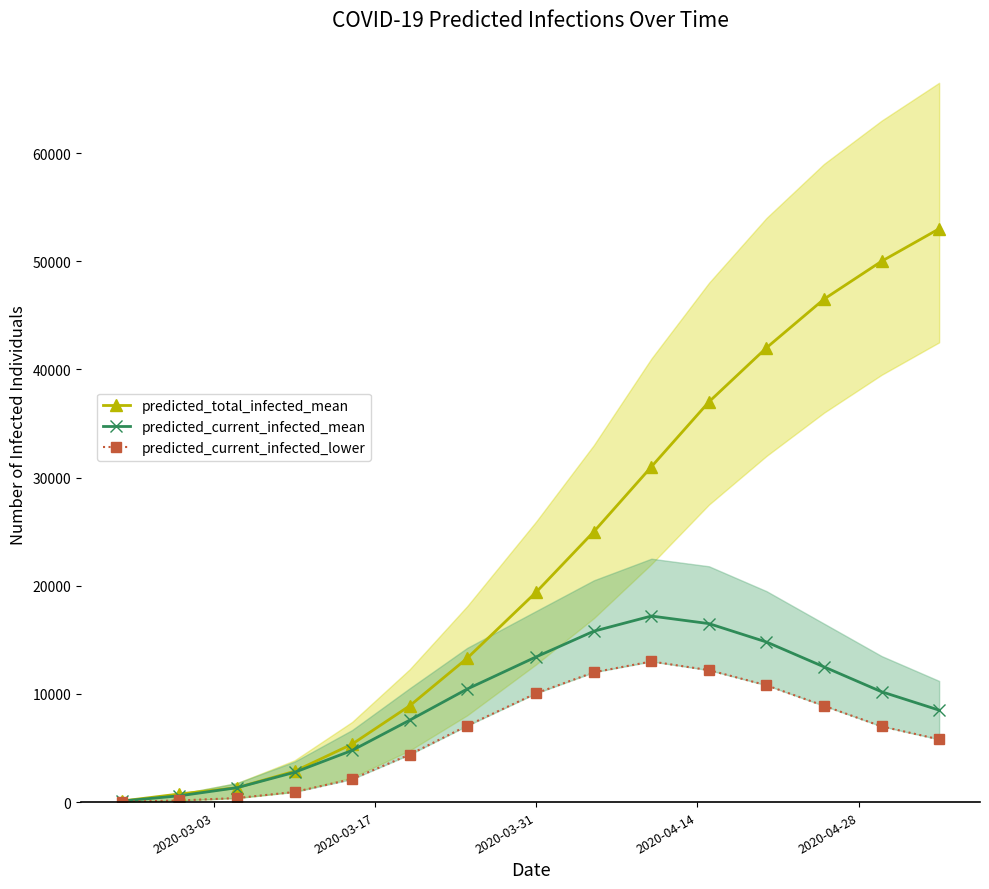

What position from the left is 2020-04-14?

4